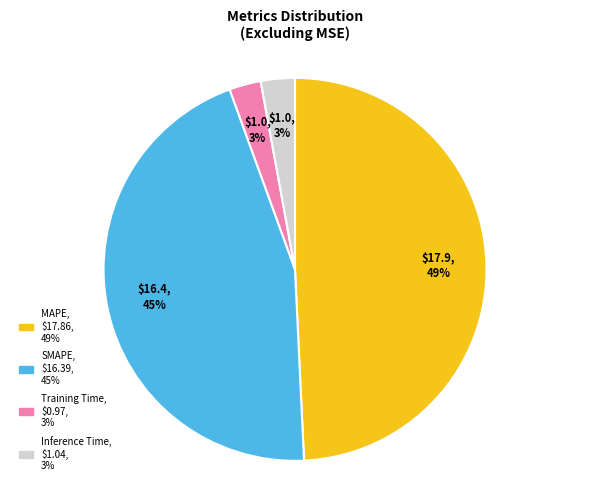

To the nearest percent, what is the difference between the Inference Time and MAPE slice percentages?

46%